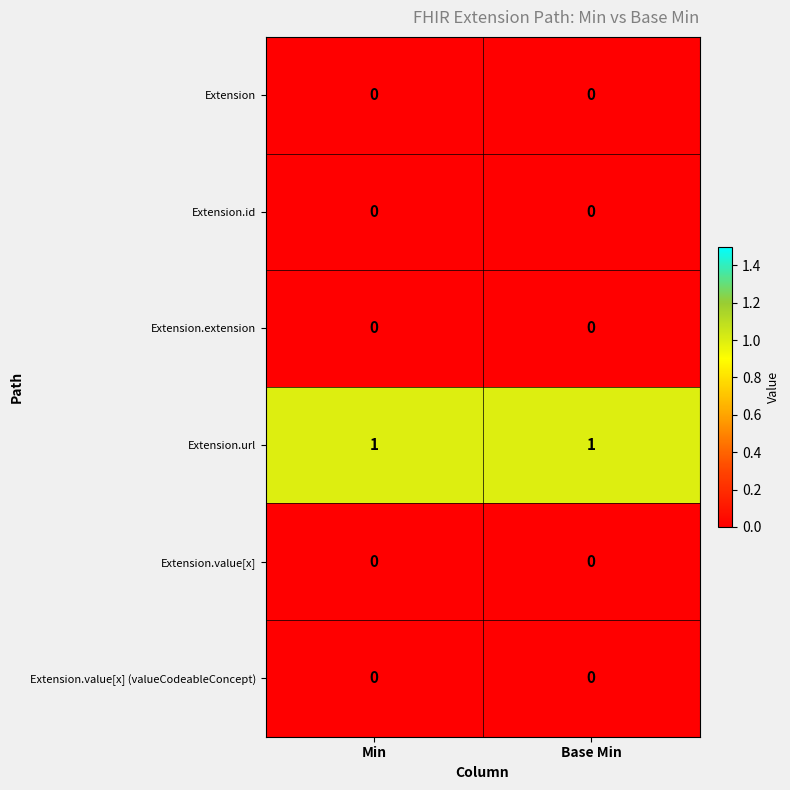

The value of Extension at Min is 0. True or false?

True